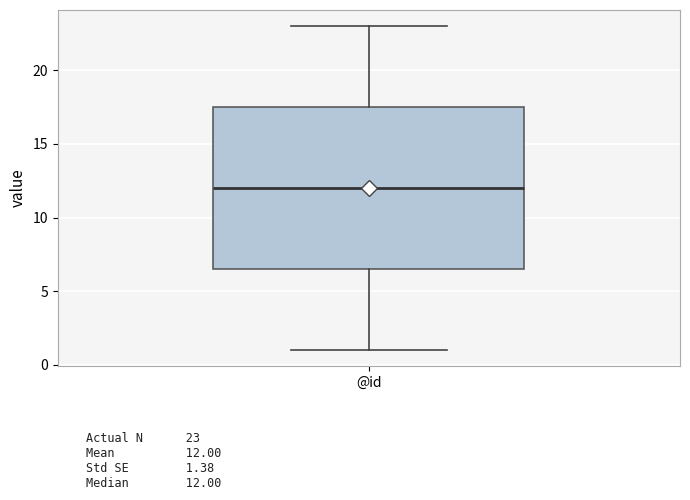

Where does the lower whisker of the box for @id end on the y-axis? The values are not printed on the chart, so give them approximately, as read against the axis.

1.0